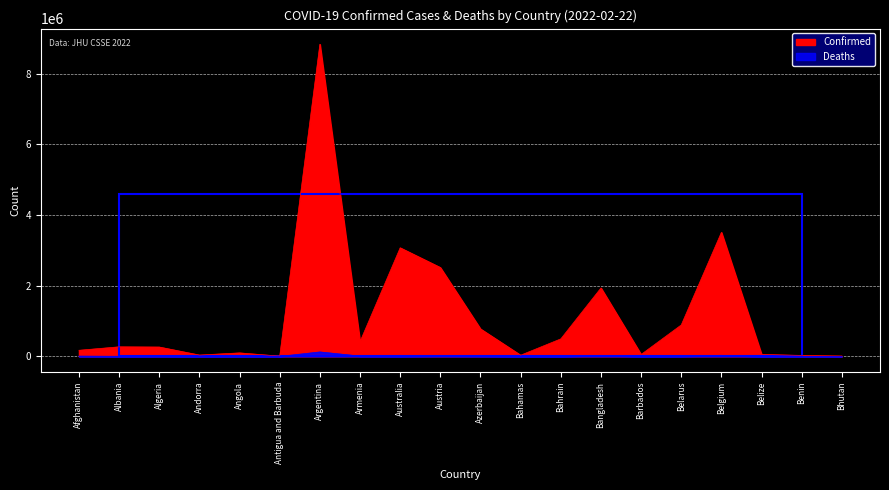

The value of Deaths at Australia is 7380. True or false?

False